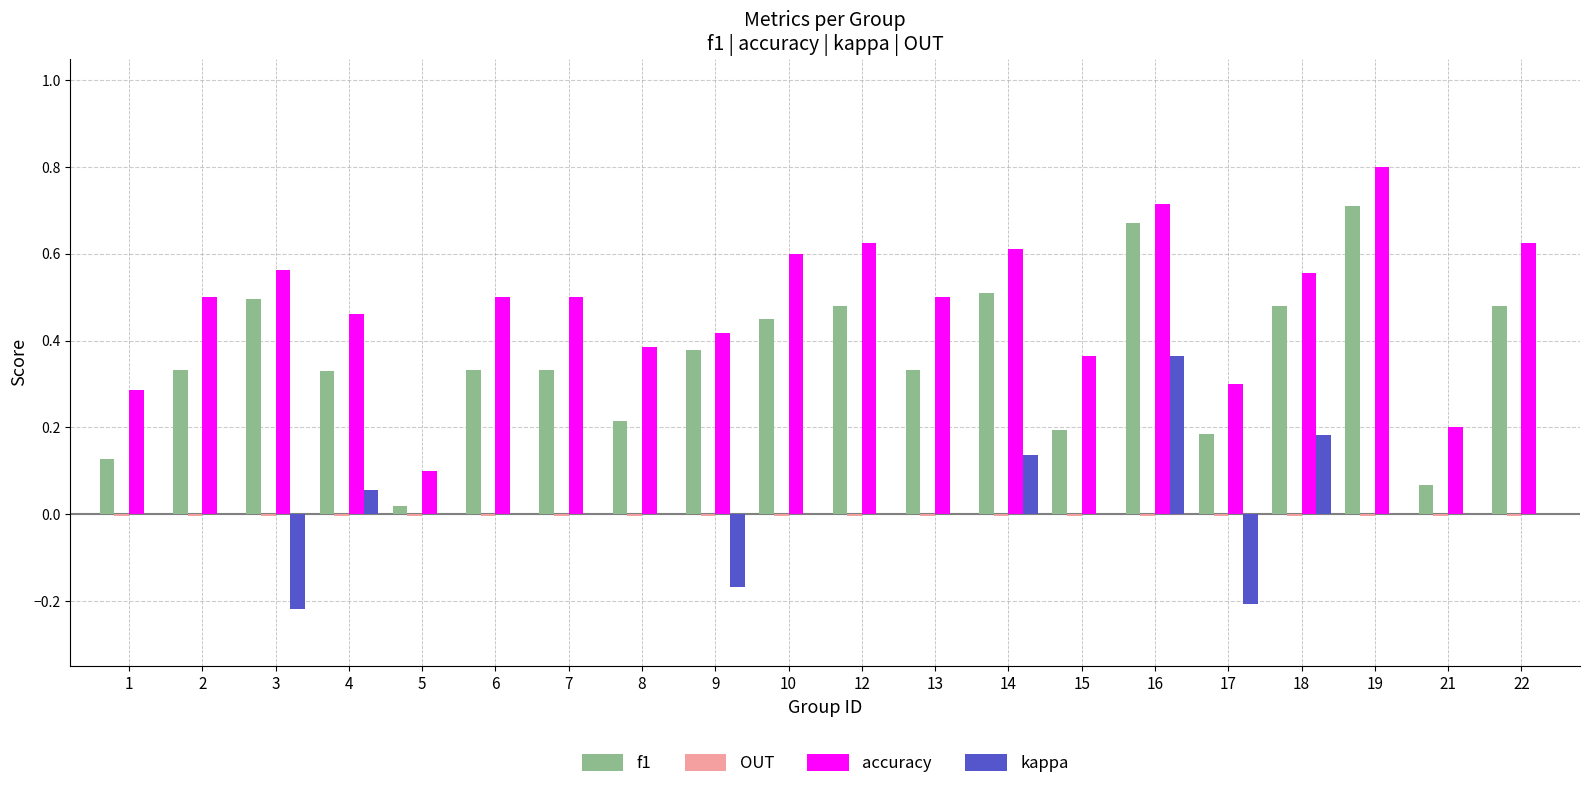

Which series changed the most between 9 and 22?

accuracy